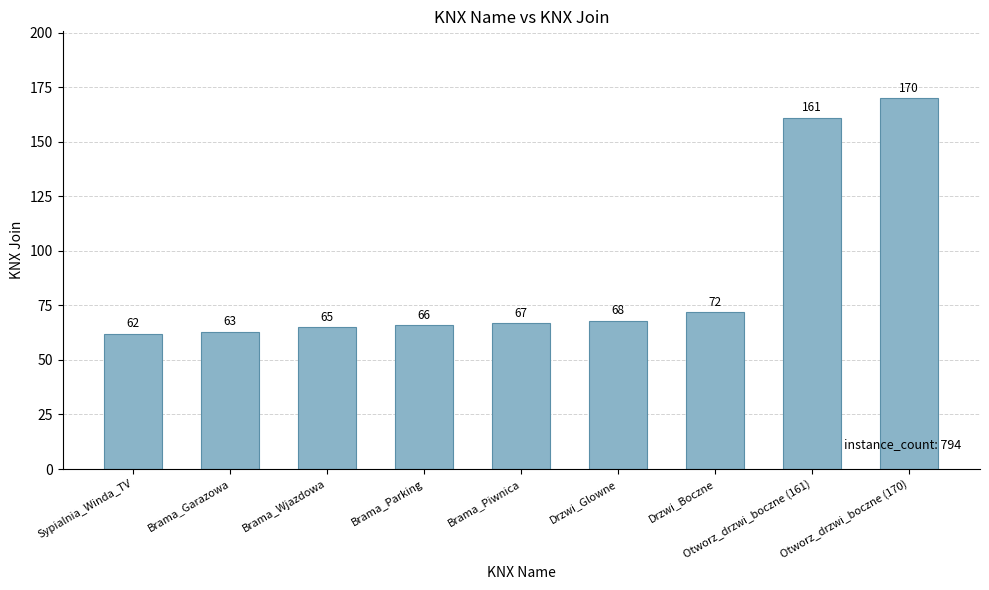

List the labels in order of value, smallest first.

Sypialnia_Winda_TV, Brama_Garazowa, Brama_Wjazdowa, Brama_Parking, Brama_Piwnica, Drzwi_Glowne, Drzwi_Boczne, Otworz_drzwi_boczne (161), Otworz_drzwi_boczne (170)